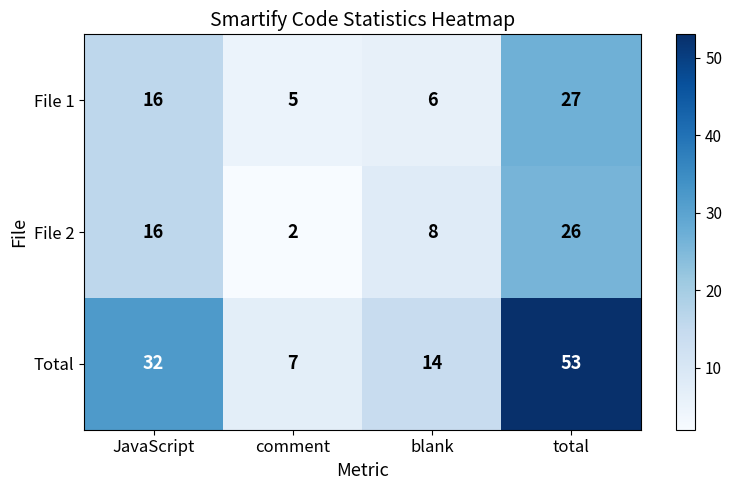

What is the maximum value shown in the chart?

53